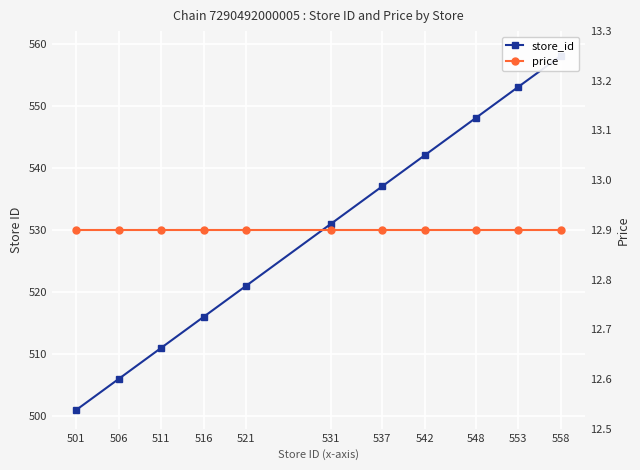

Between 506 and 521, which is larger?

521